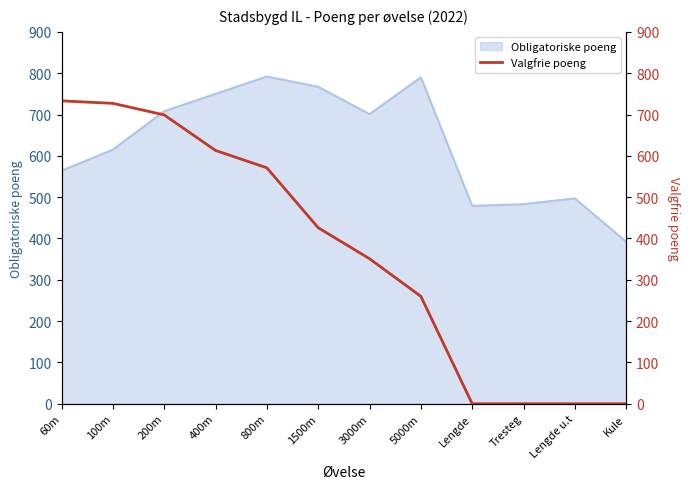

At which label does Obligatoriske poeng reach its minimum?

Kule